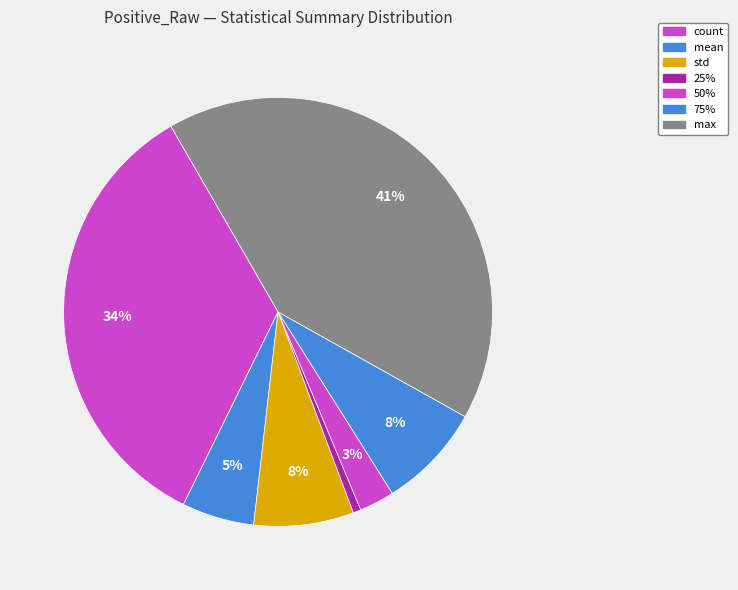

Count the number of slices in the pie.

7